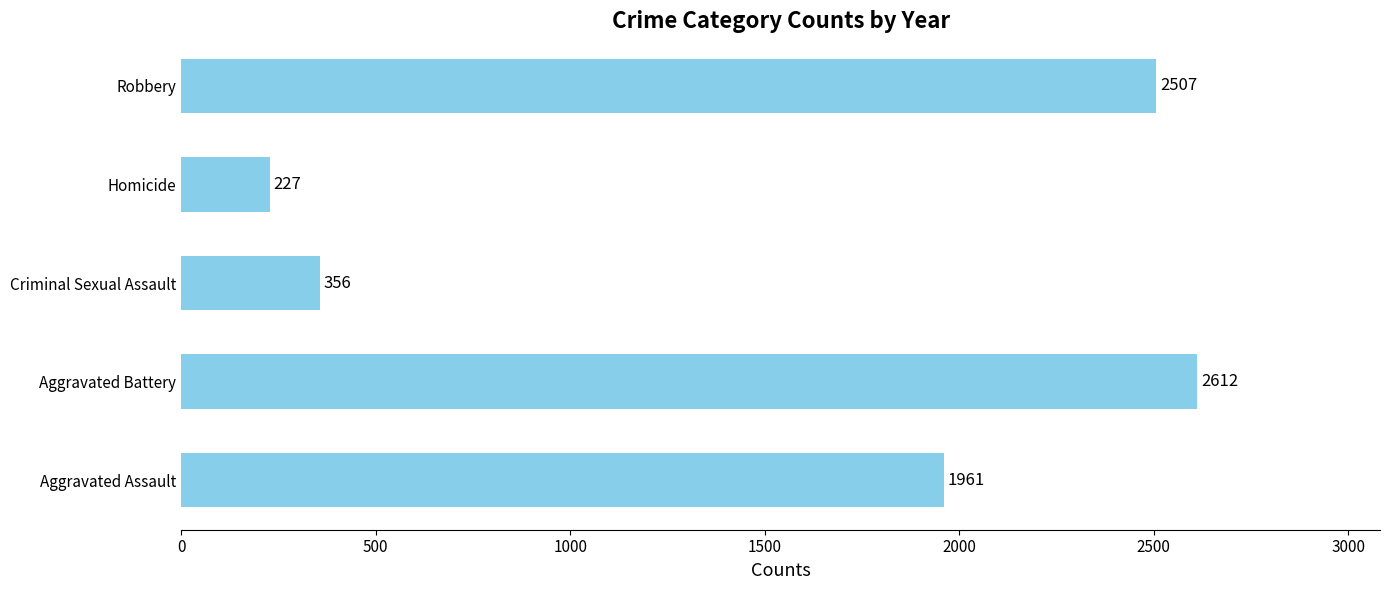

Rank the categories by value from lowest to highest.

Homicide, Criminal Sexual Assault, Aggravated Assault, Robbery, Aggravated Battery